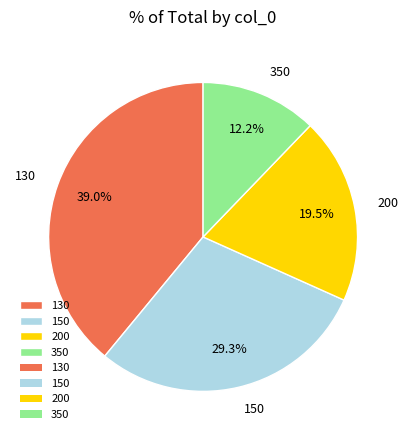

What percentage is the 150 slice, to the nearest percent?

29%